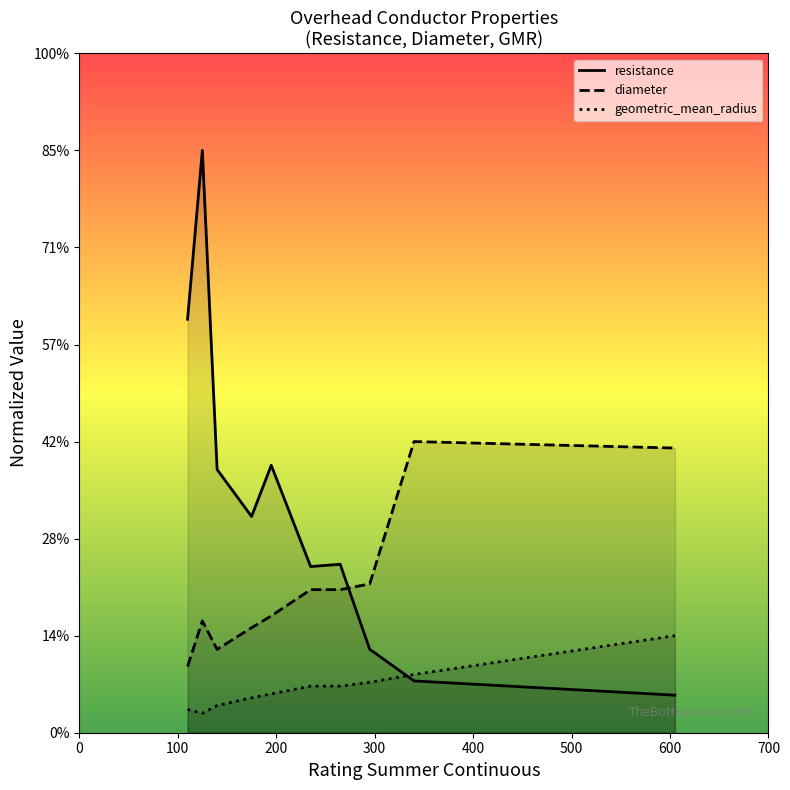

Which series changed the most between 0 and 400?

resistance_line